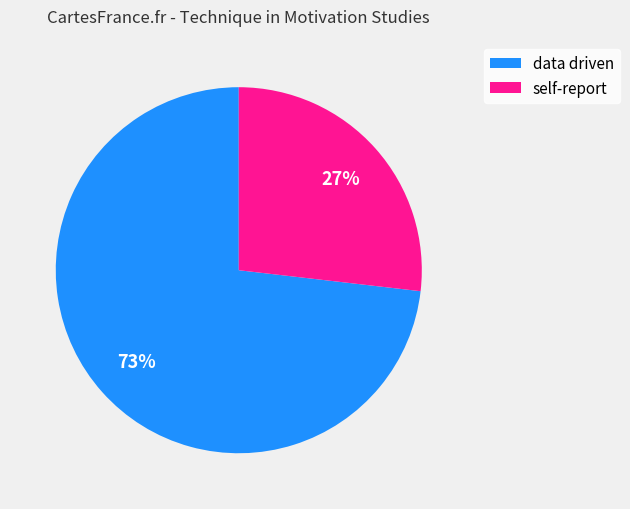

Combined, do data driven and self-report account for over 50%?

Yes